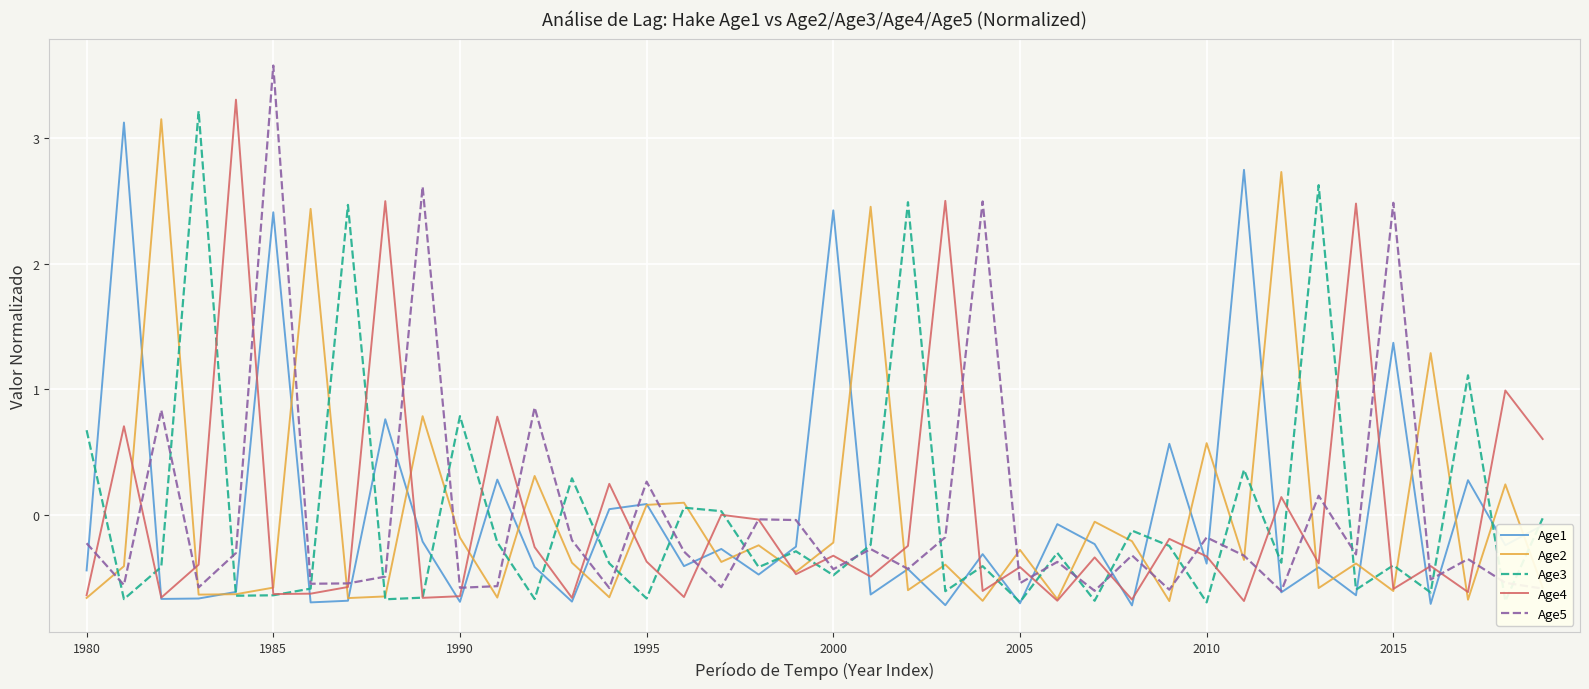

What is the lowest value of the Age3 series?

-0.7